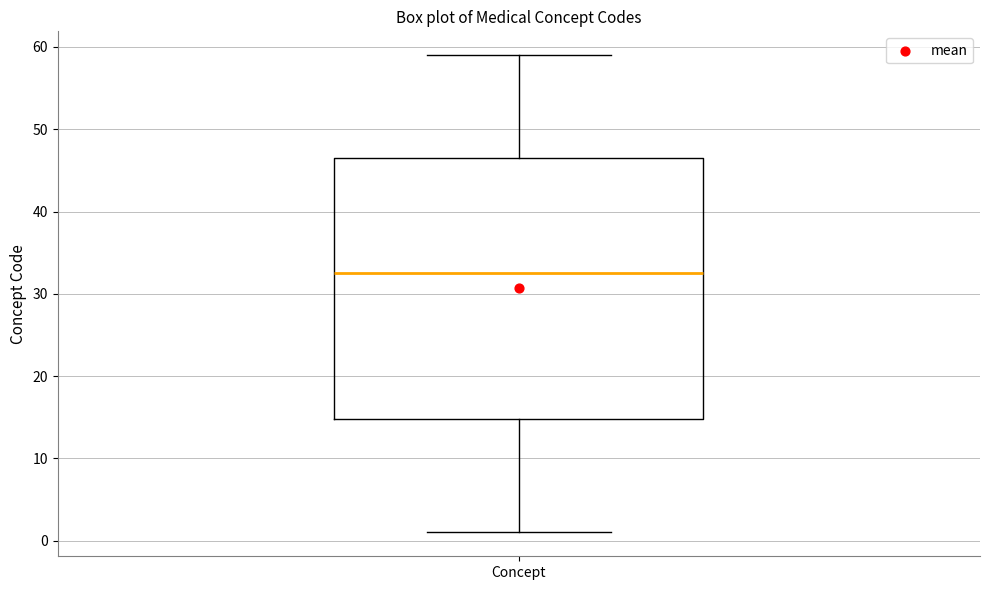

Read this box plot against the y-axis: the position of the median line, the range covered by the box, and the ends of both whiskers. The values are not printed on the chart, so give them approximately, as read against the axis.

median 33, box 15 to 47, whiskers 1 to 59